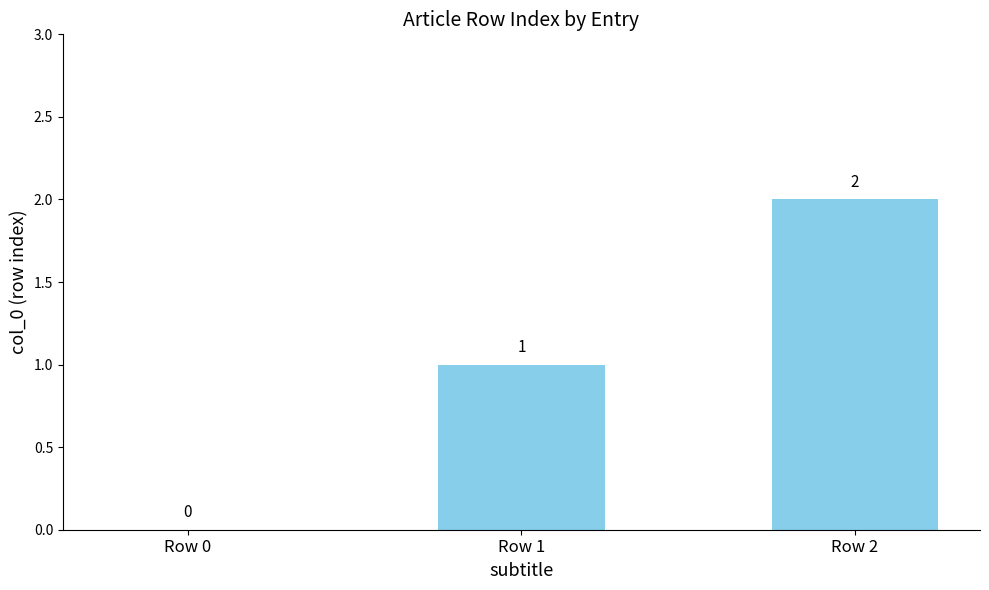

Between Row 1 and Row 0, which is larger?

Row 1